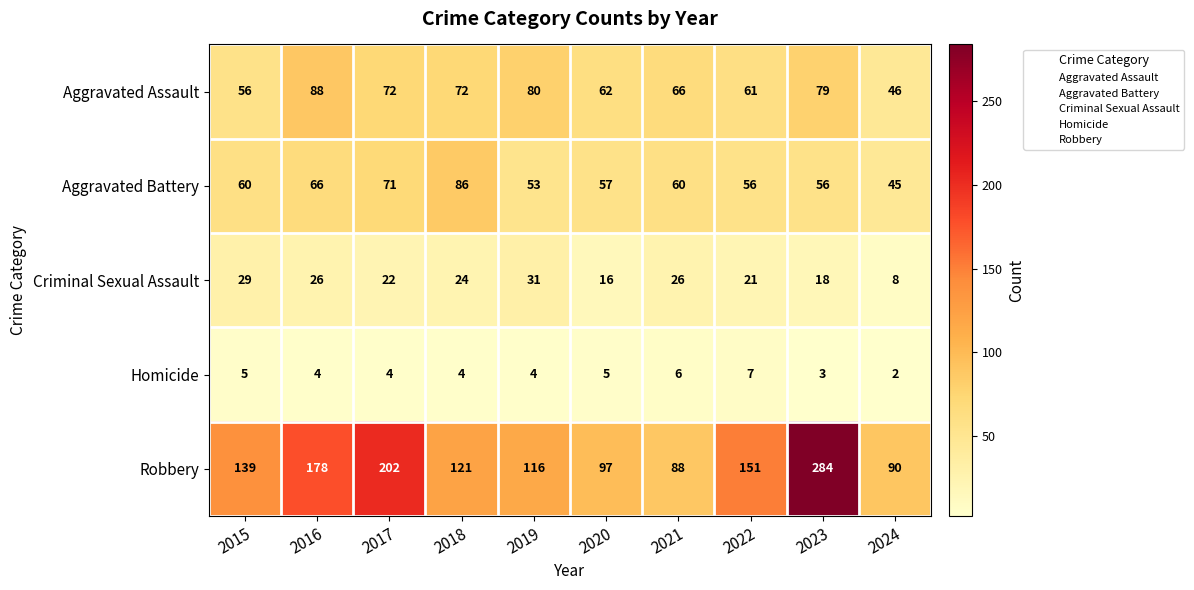

Is it true that Robbery equals 260 at 2016?

False